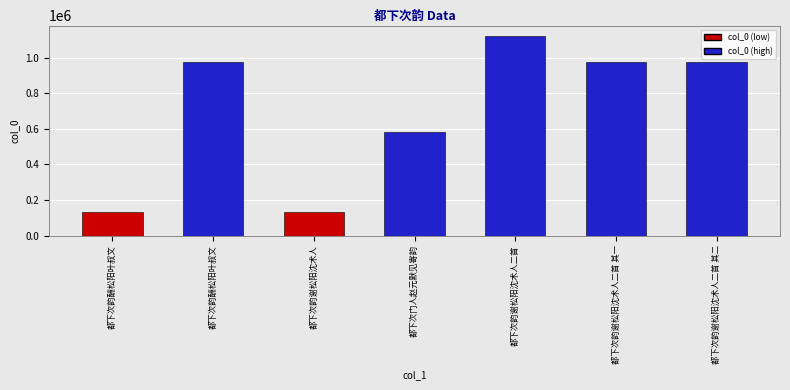

How many bars are there in total?

7